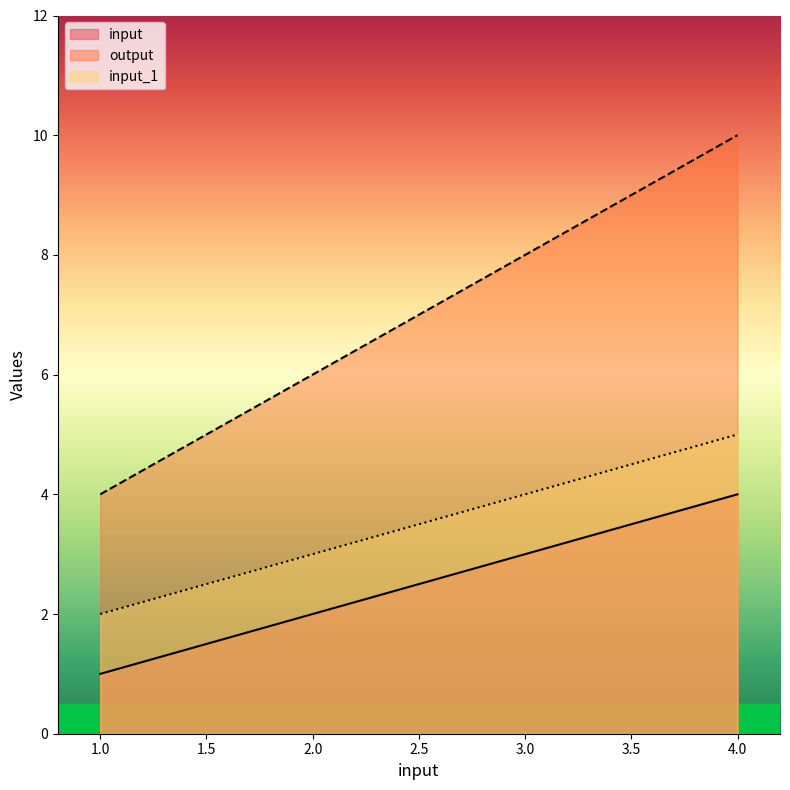

Where does the output series first go above 8?

4